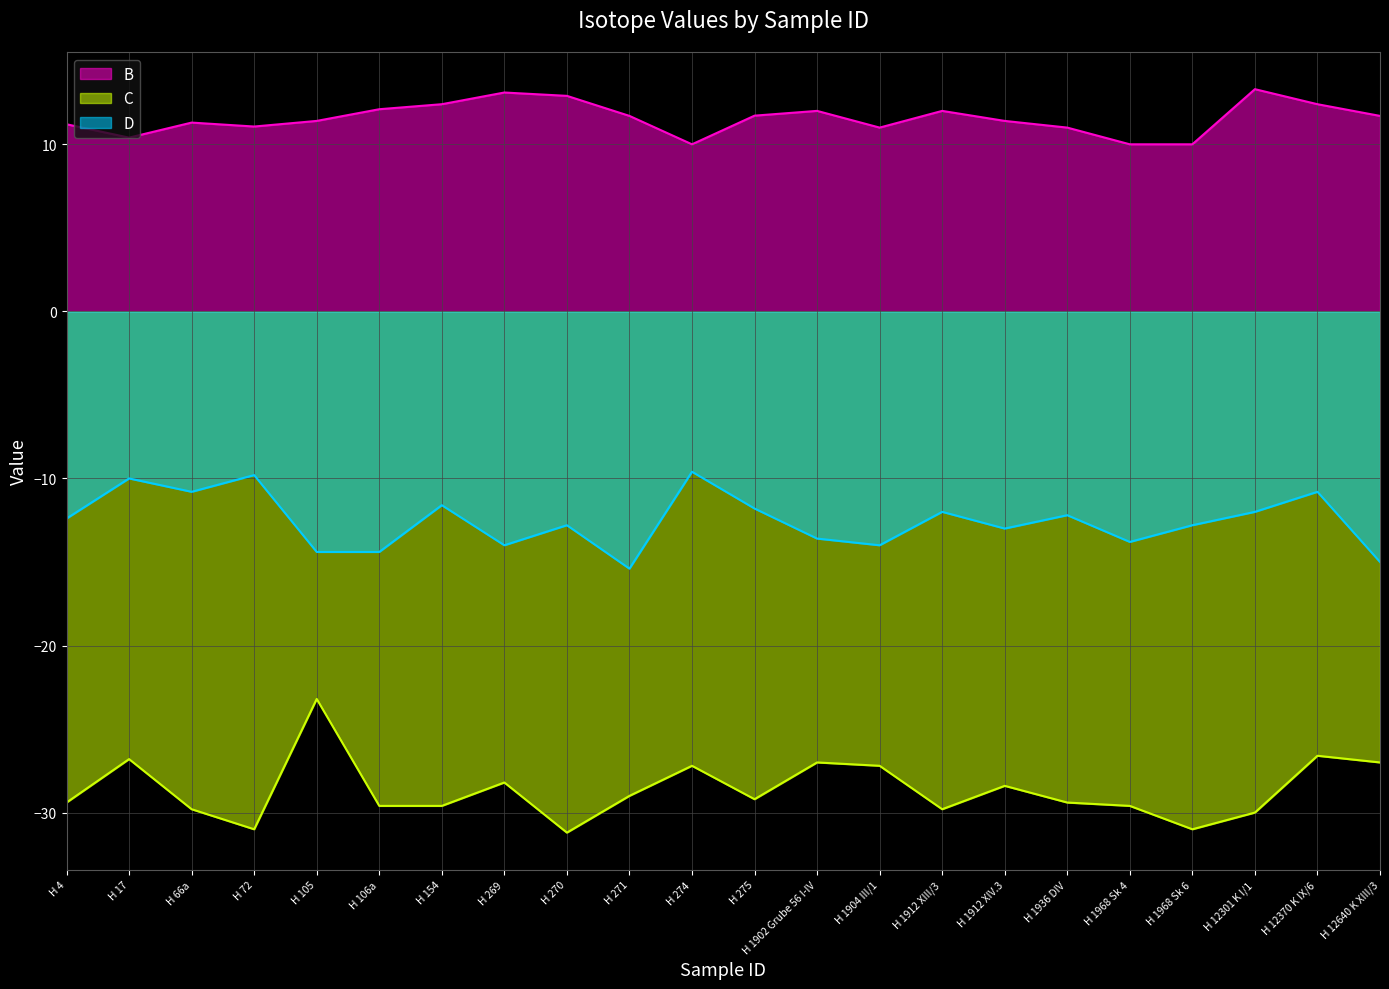

True or false: B and C cross at least once.

False